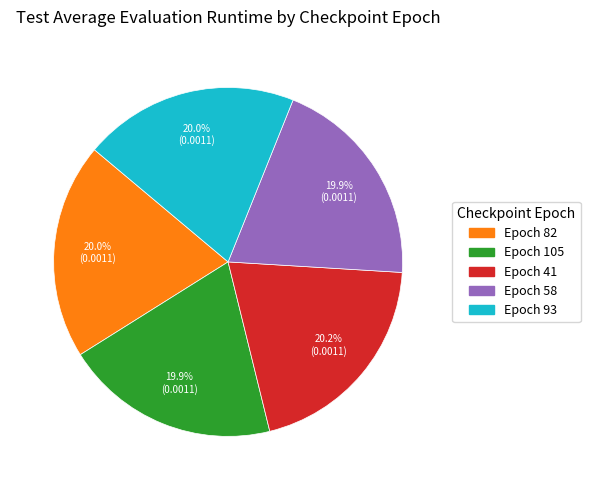

Is there any slice that represents more than half of the pie?

No